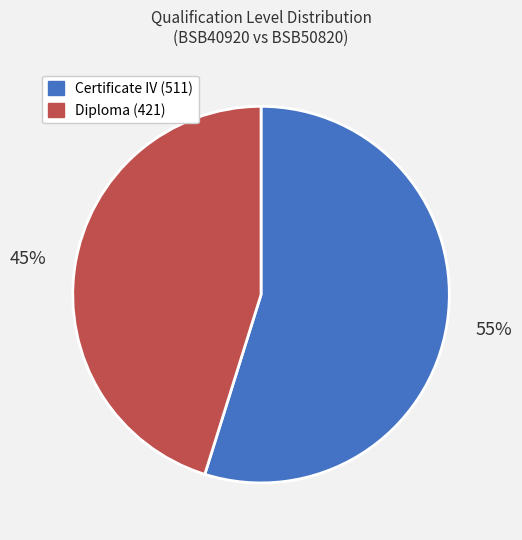

Rank the categories by value from lowest to highest.

Diploma (421), Certificate IV (511)